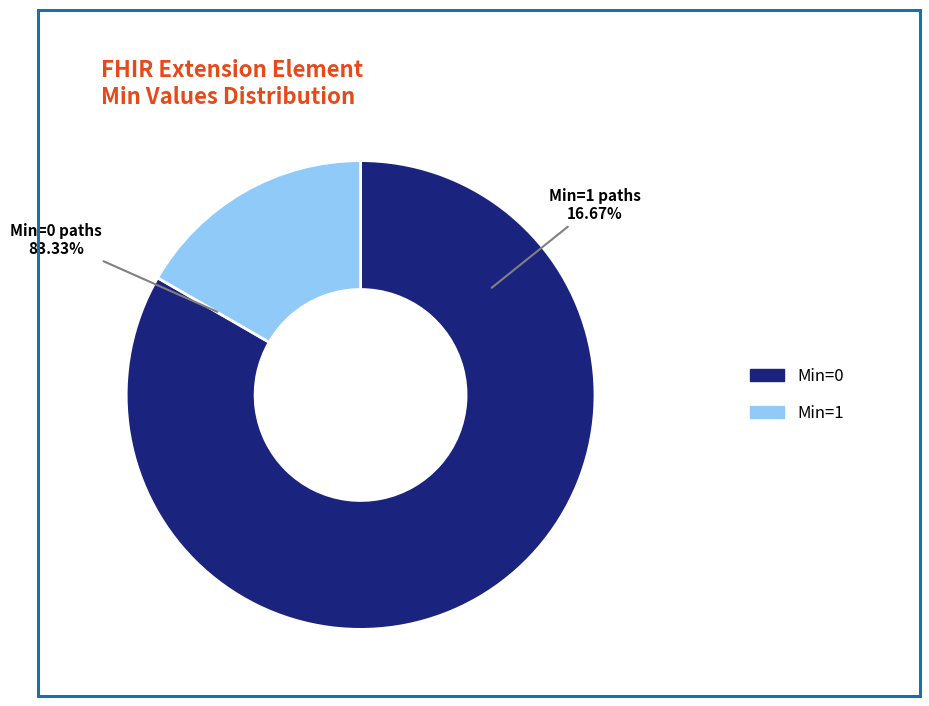

Is there any slice that represents more than half of the pie?

Yes